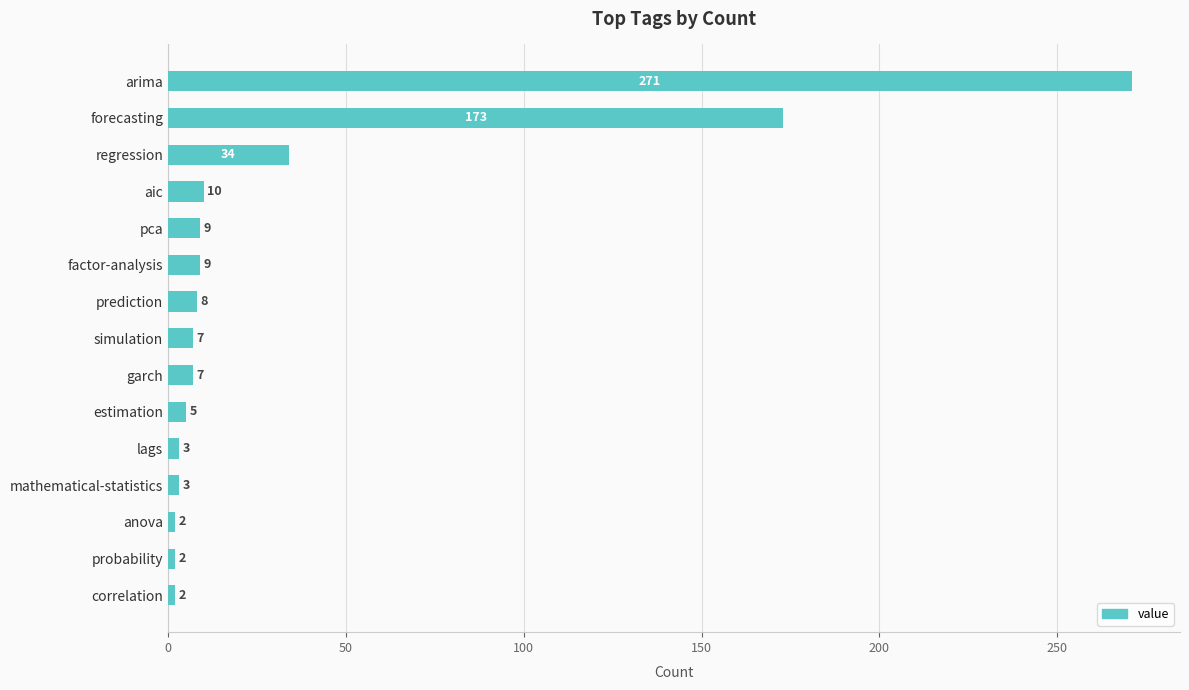

Where is the data nearest to the value 136?

forecasting